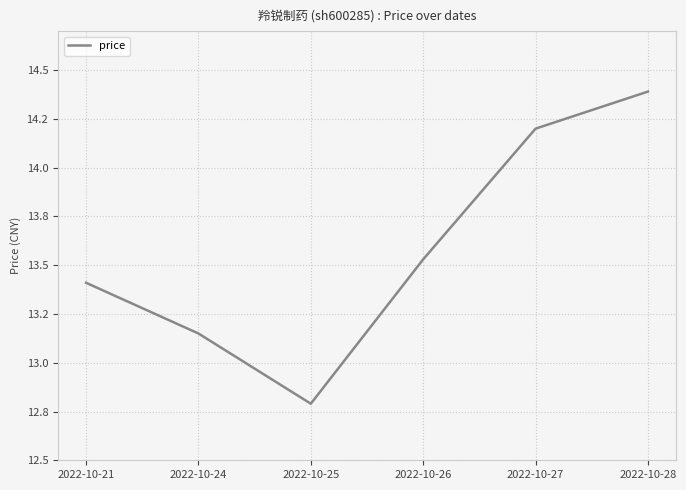

Does the chart display data point markers on the line(s)?

No